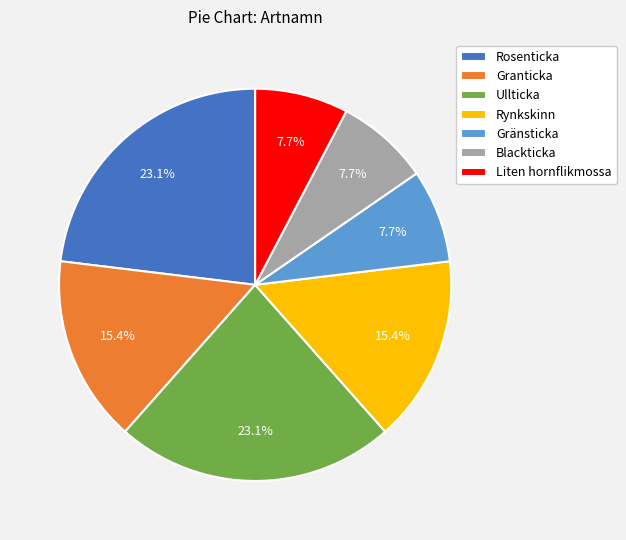

The Granticka slice represents 25% of the pie. True or false?

False